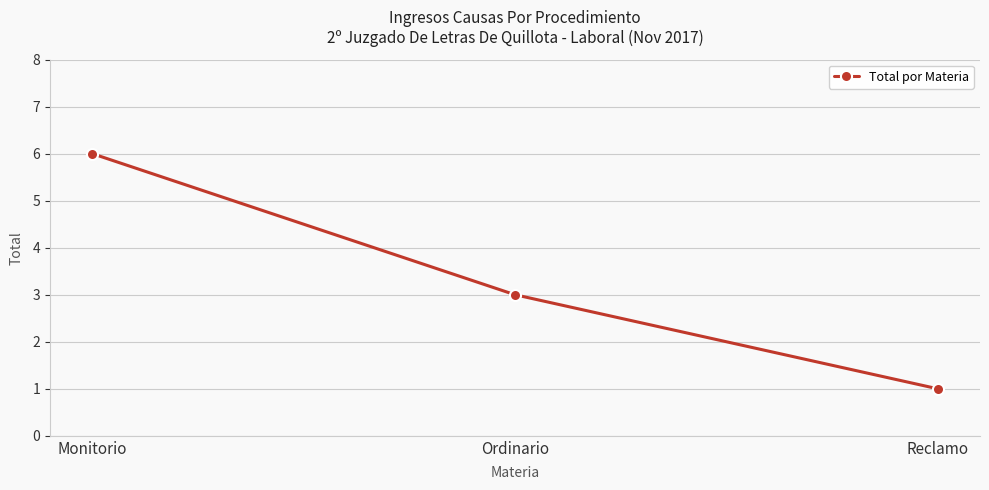

Is it true that the value at Ordinario is 2?

False